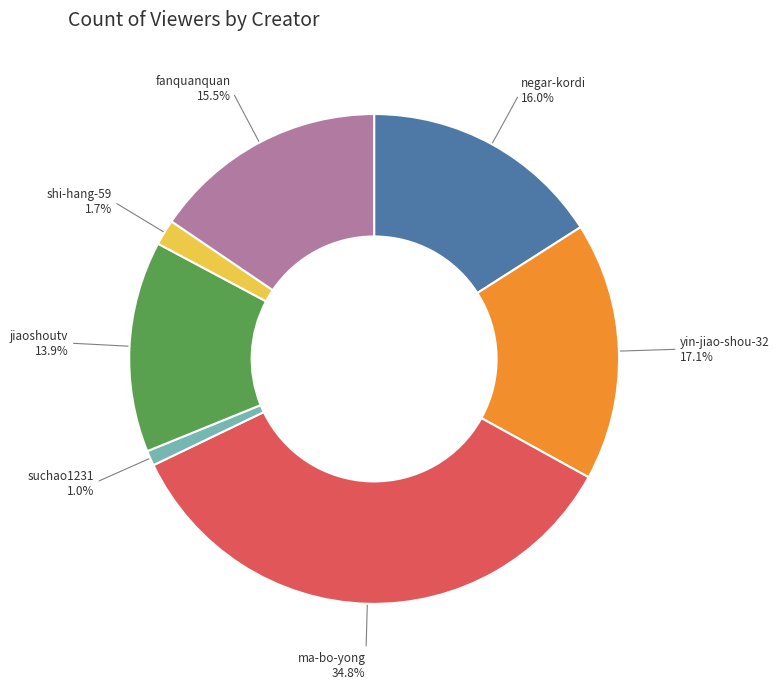

Is it true that fanquanquan is 7% of the pie?

False